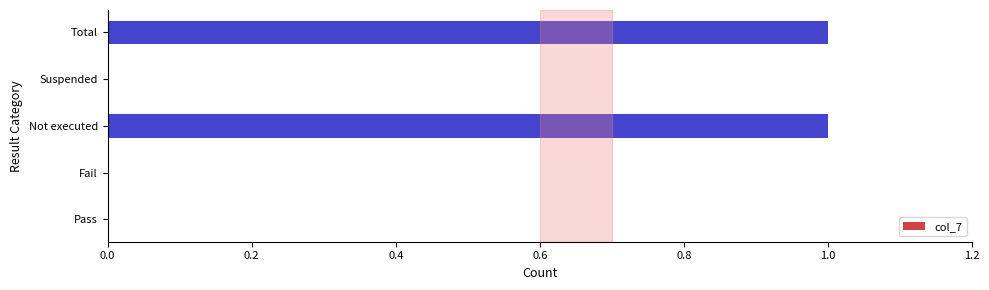

What is the change in value from Pass to Total?

+1